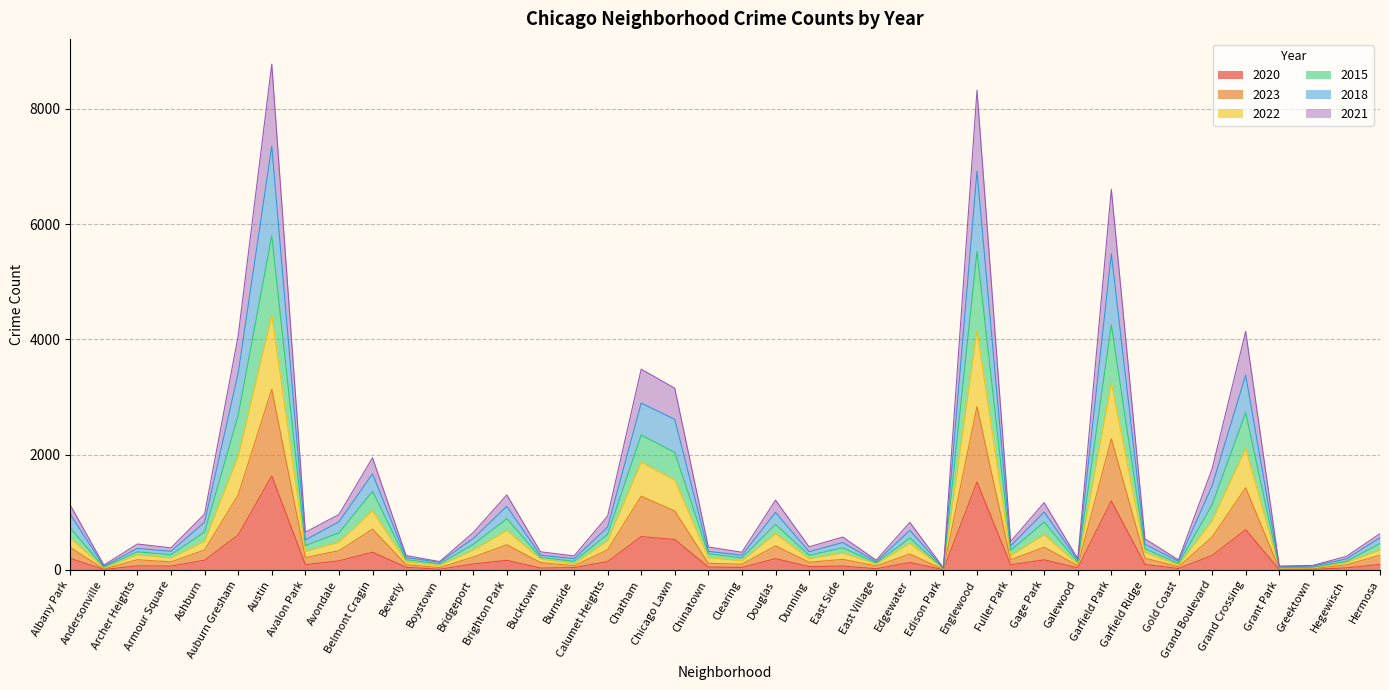

What is the label of the 25th point from the right?

Burnside